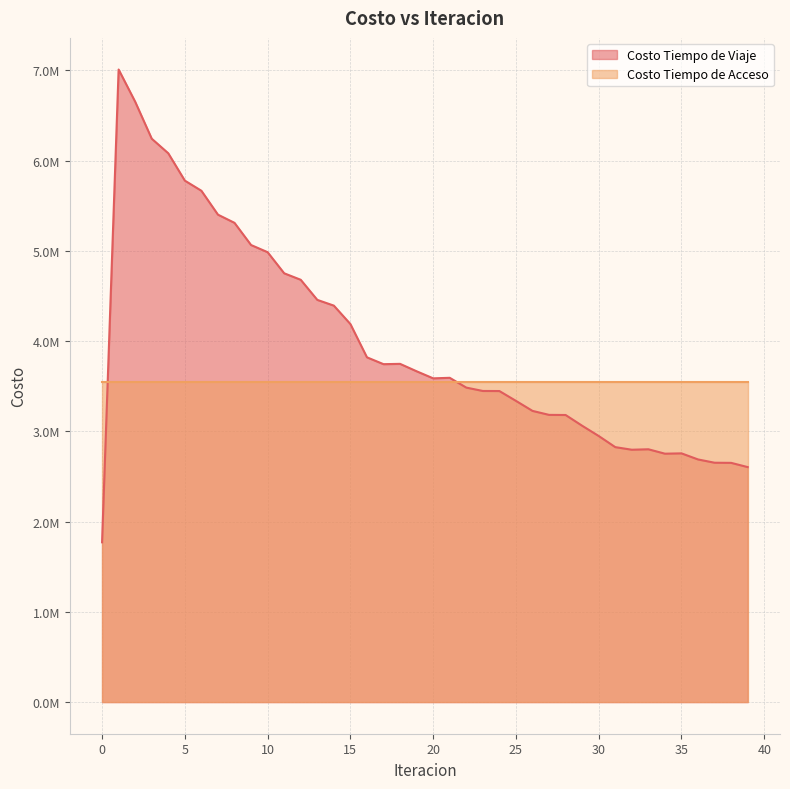

What is the value of the 36th point from the left?

2755786.6